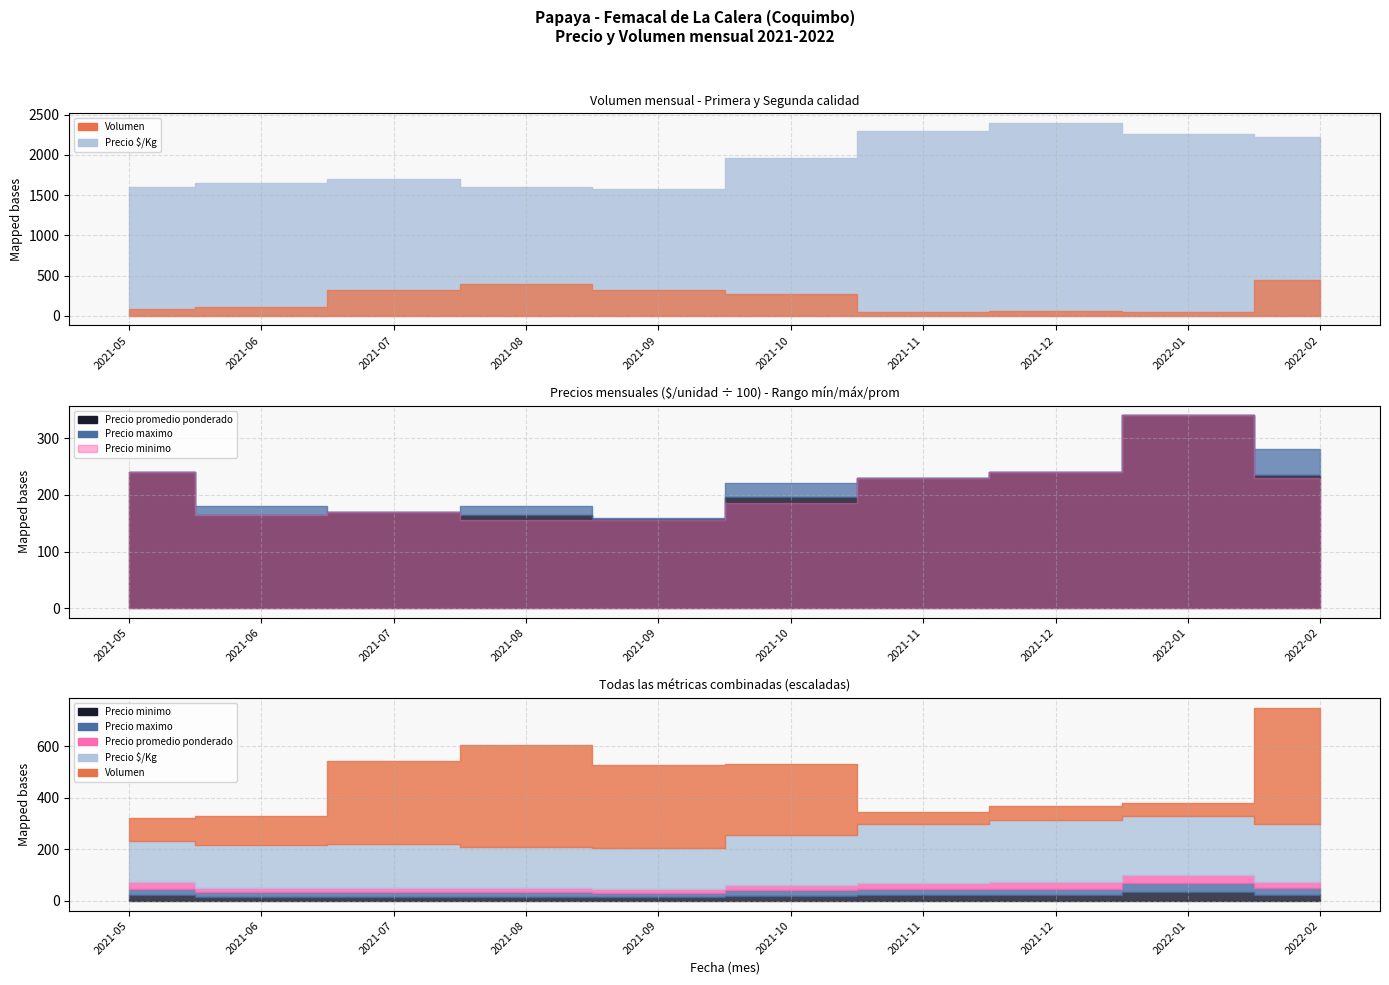

What position from the right is 2021-08?

7